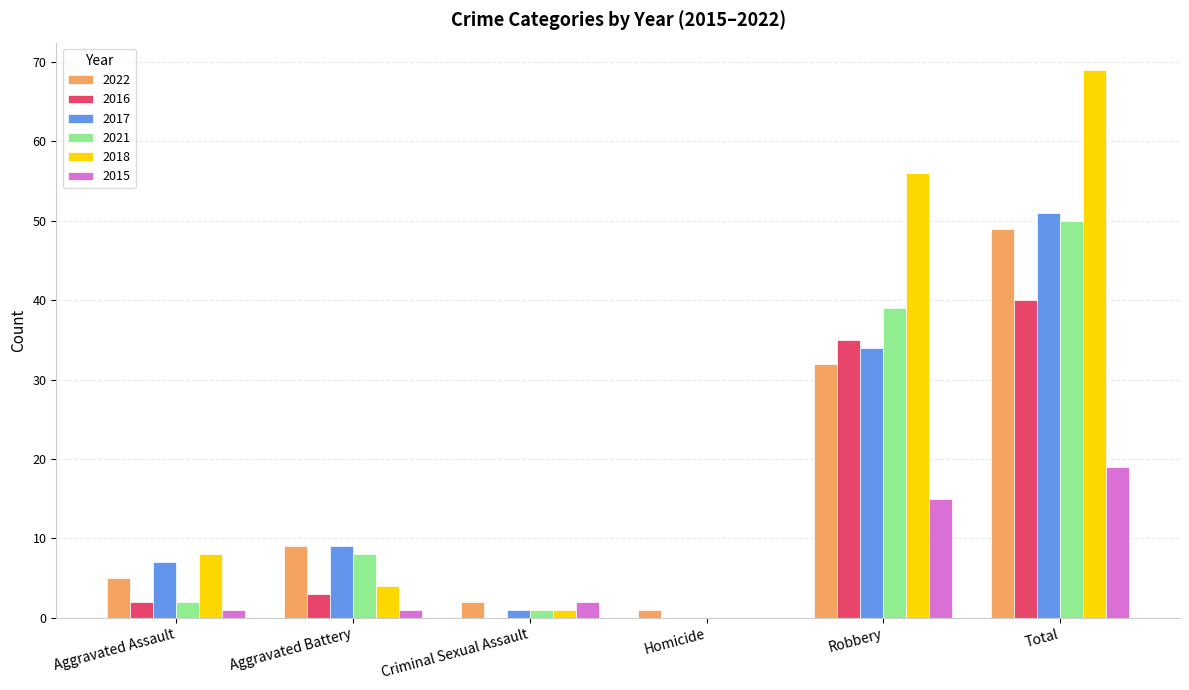

Is it true that 2016 equals 0 at Homicide?

True